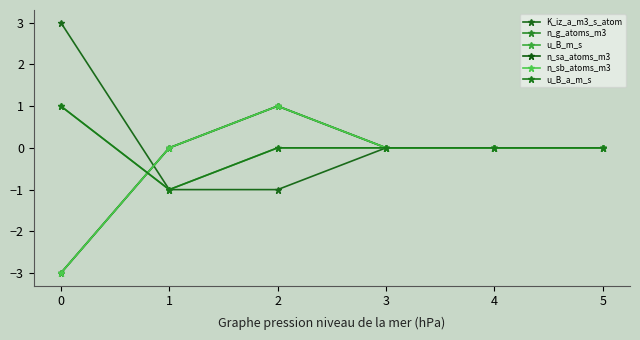

Reading left to right, list all the values displayed in this chart.

K_iz_a_m3_s_atom: 0=3	1=-1	2=-1	3=0	4=0	5=0
n_g_atoms_m3: 0=-3	1=0	2=1	3=0	4=0	5=0
u_B_m_s: 0=1	1=-1	2=0	3=0	4=0	5=0
n_sa_atoms_m3: 0=-3	1=0	2=1	3=0	4=0	5=0
n_sb_atoms_m3: 0=-3	1=0	2=1	3=0	4=0	5=0
u_B_a_m_s: 0=1	1=-1	2=0	3=0	4=0	5=0